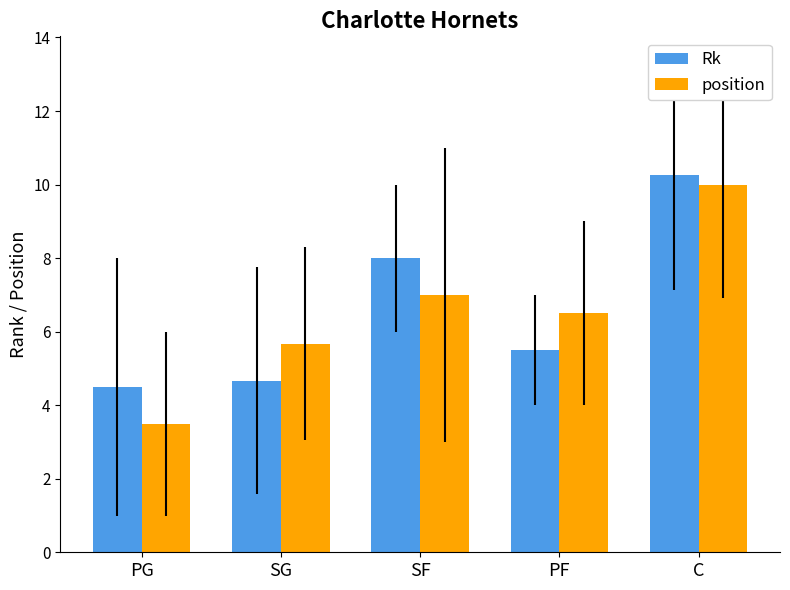

Is it true that position equals 10.0 at C?

True